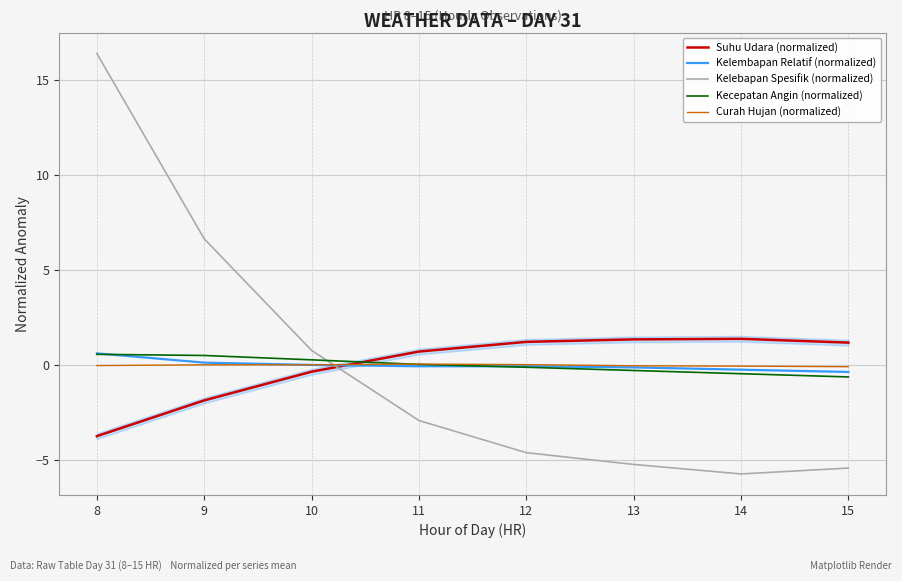

Reading left to right, what are all the values shown in this chart?

Suhu Udara (normalized): -3.7	-1.8	-0.3	0.7	1.2	1.4	1.4	1.2
Kelembapan Relatif (normalized): 0.6	0.1	0.0	-0.1	-0.1	-0.1	-0.2	-0.3
Kelebapan Spesifik (normalized): 16.4	6.7	0.8	-2.9	-4.6	-5.2	-5.7	-5.4
Kecepatan Angin (normalized): 0.6	0.5	0.3	0.0	-0.1	-0.3	-0.4	-0.6
Curah Hujan (normalized): -0.0	0.0	0.0	0.1	0.0	-0.0	-0.0	-0.1